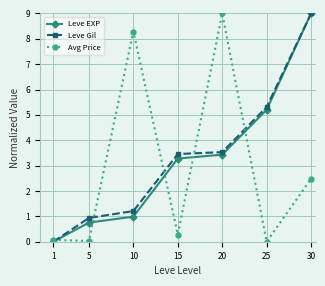

What is the total value across all series at 15?

7.0